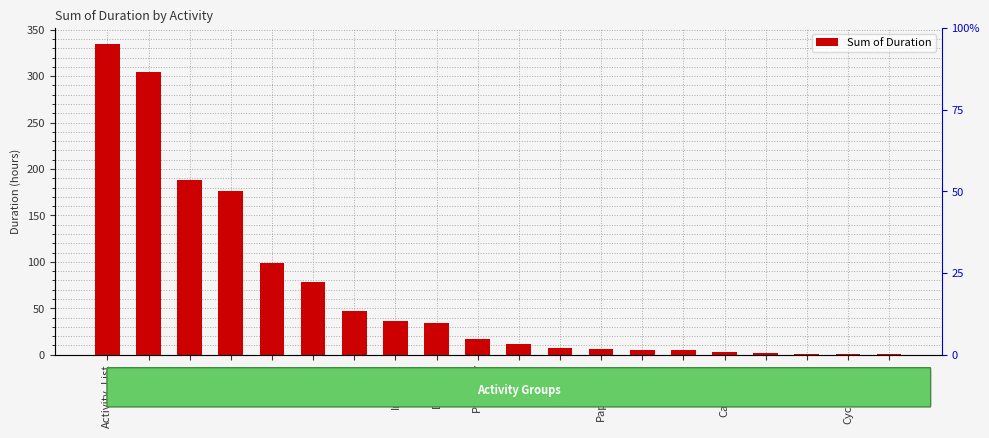

List the labels in order of value, smallest first.

Returns, CycleCount, Tags, Emails, Calendars, Bundle, Boxes, Paperwork, Printing, Unload, Put Away, Displays, Inbound, Sort, QC, Clean, Pick, Label, Pack, Activity_List